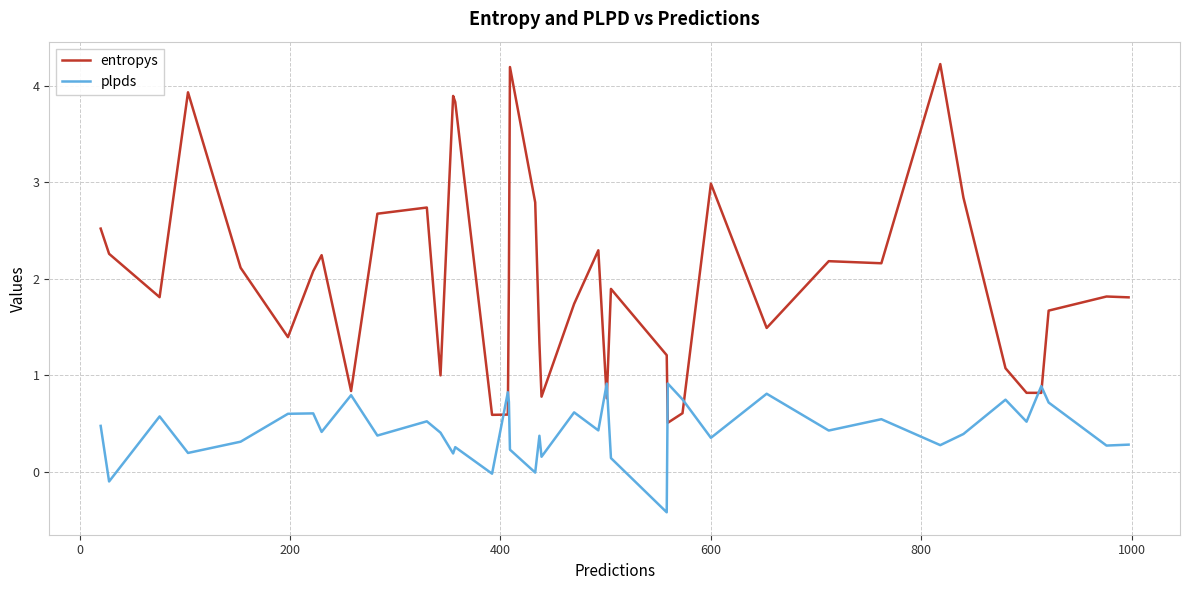

What are all the series names shown in the legend?

entropys, plpds